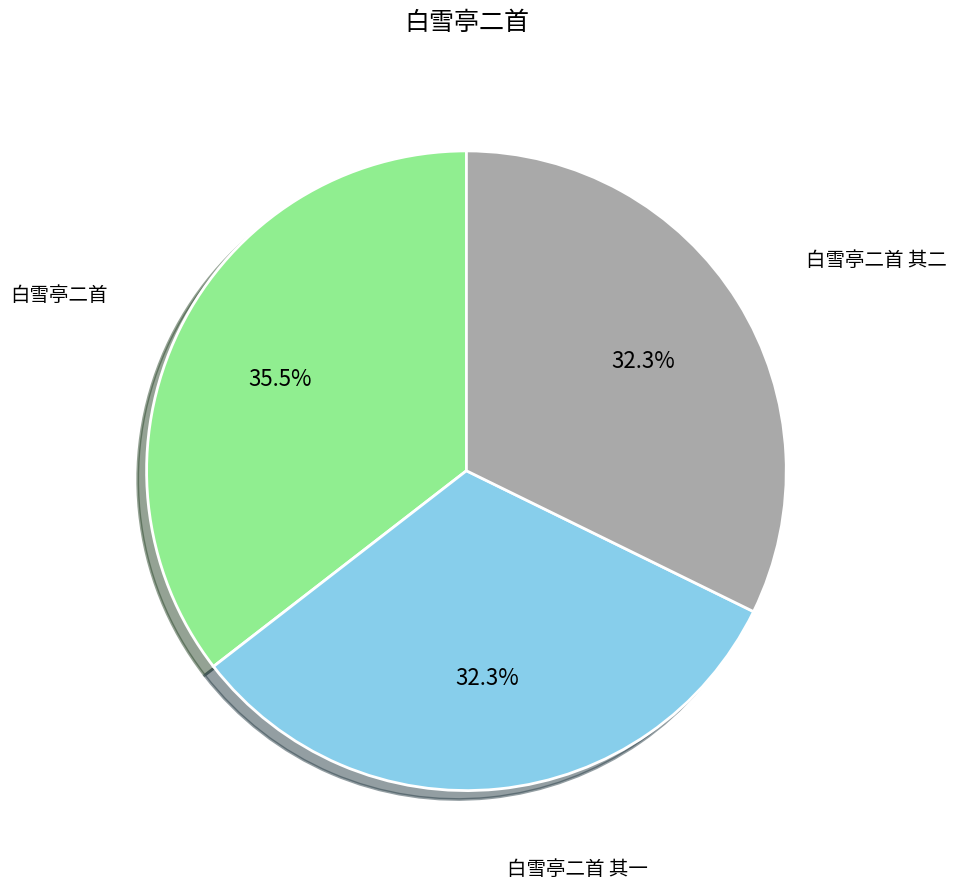

Is there a majority slice in this chart?

No